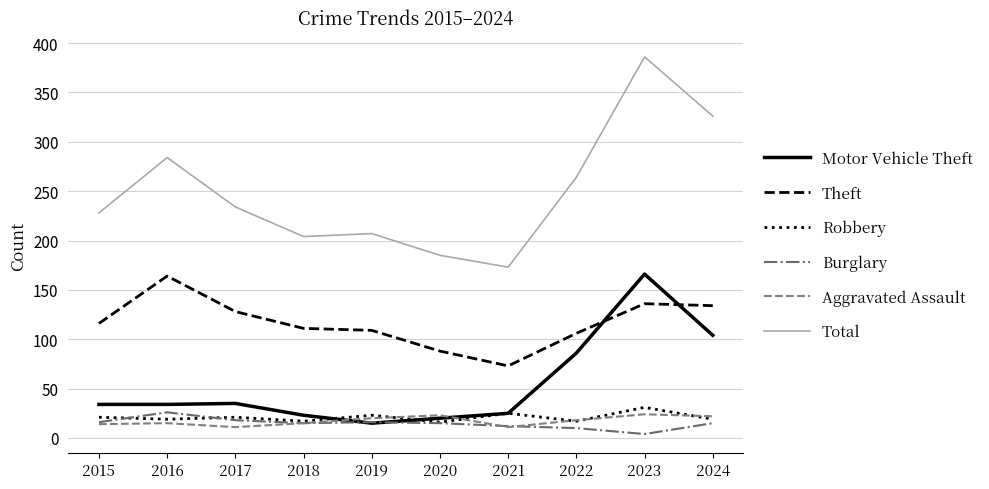

True or false: Total and Aggravated Assault intersect in this chart.

False